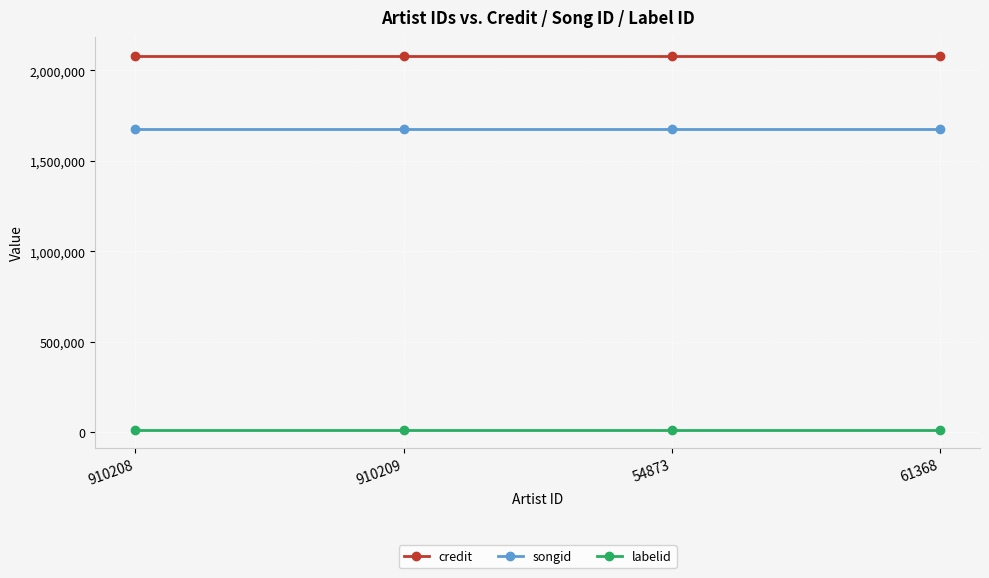

What is the average value of the songid series?

1674721